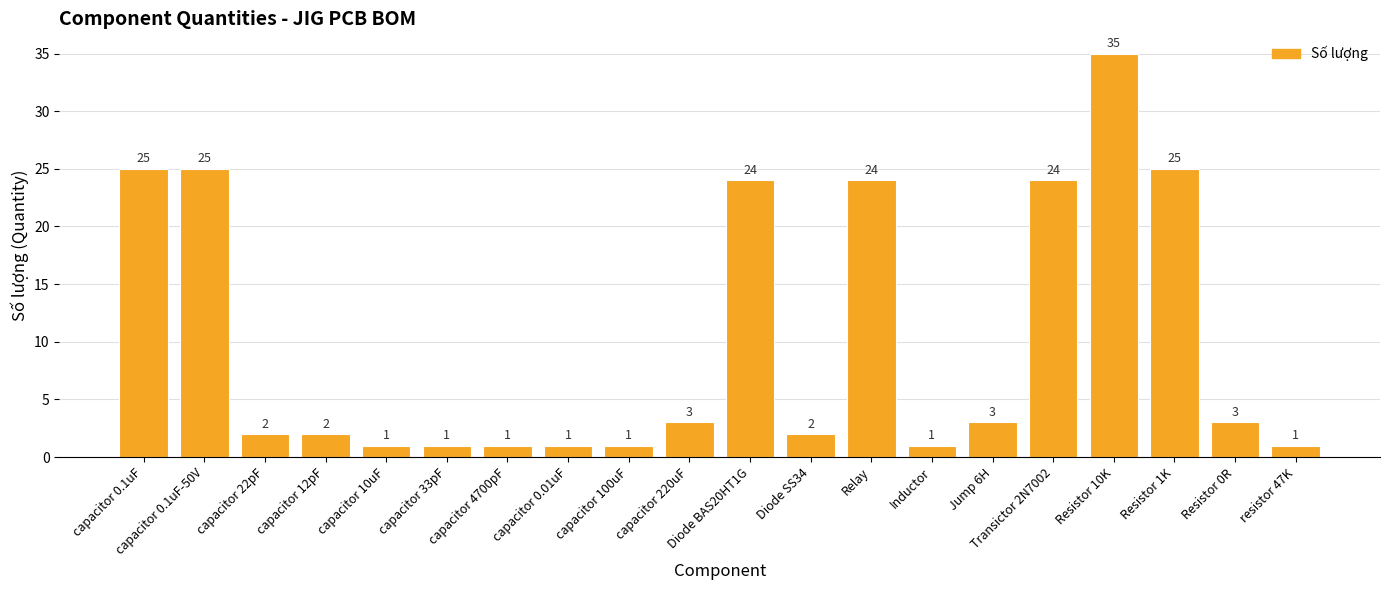

Reading right to left, extract all data points from this chart.

resistor 47K=1	Resistor 0R=3	Resistor 1K=25	Resistor 10K=35	Transictor 2N7002=24	Jump 6H=3	Inductor=1	Relay=24	Diode SS34=2	Diode BAS20HT1G=24	capacitor 220uF=3	capacitor 100uF=1	capacitor 0.01uF=1	capacitor 4700pF=1	capacitor 33pF=1	capacitor 10uF=1	capacitor 12pF=2	capacitor 22pF=2	capacitor 0.1uF-50V=25	capacitor 0.1uF=25